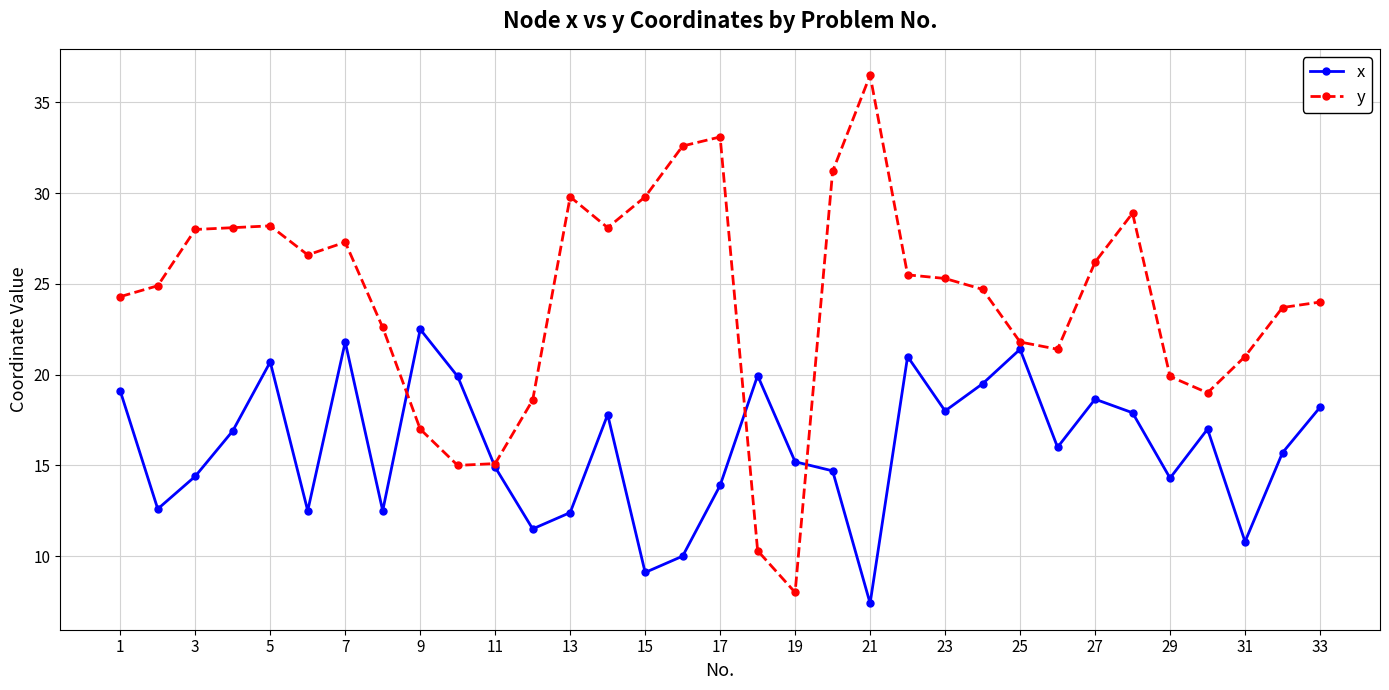

In x, how many points are higher than both neighbors (excluding endpoints)?

9